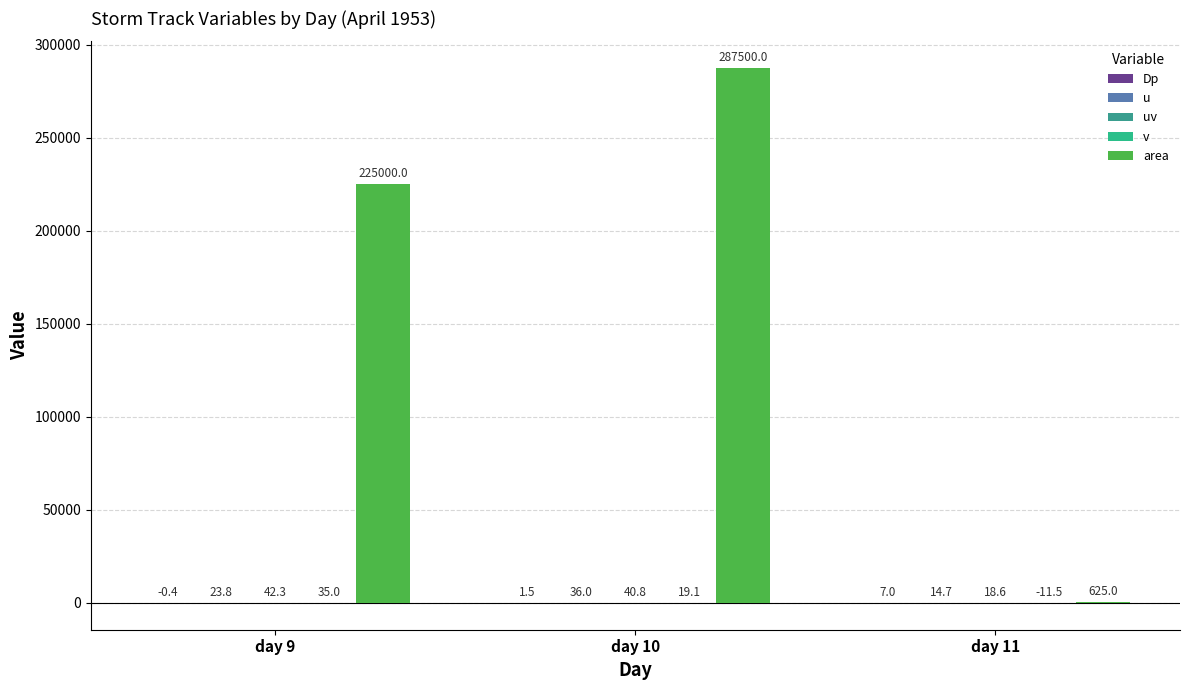

Does the chart contain stacked bars?

No